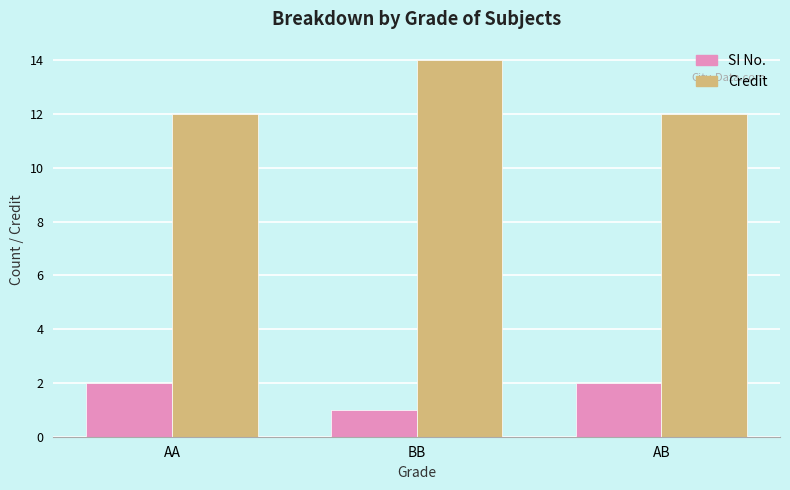

Are the bars horizontal?

No